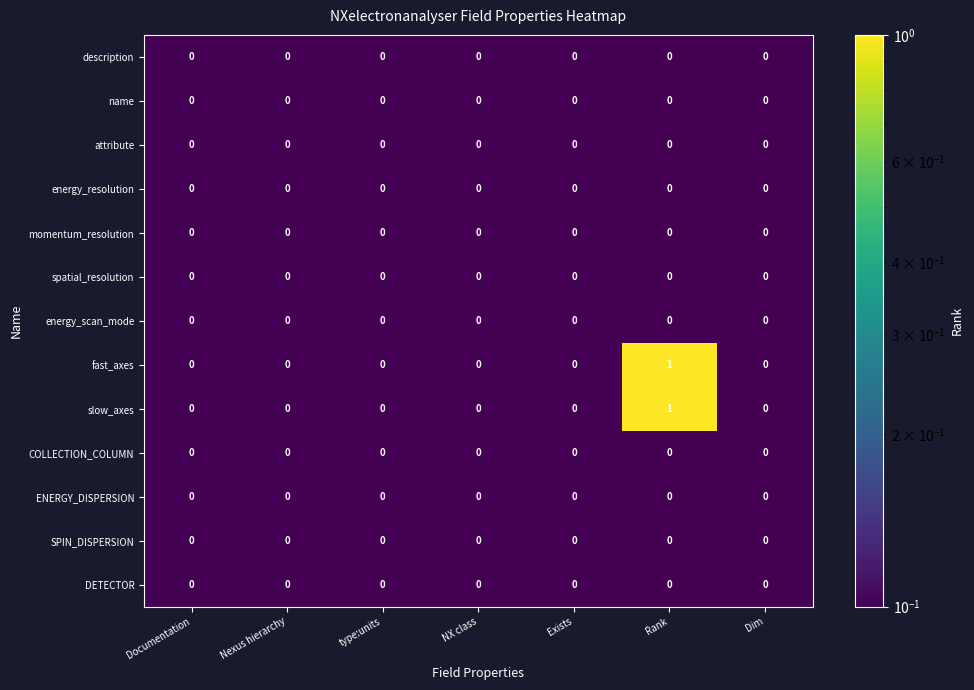

How many data points does each series have?

7